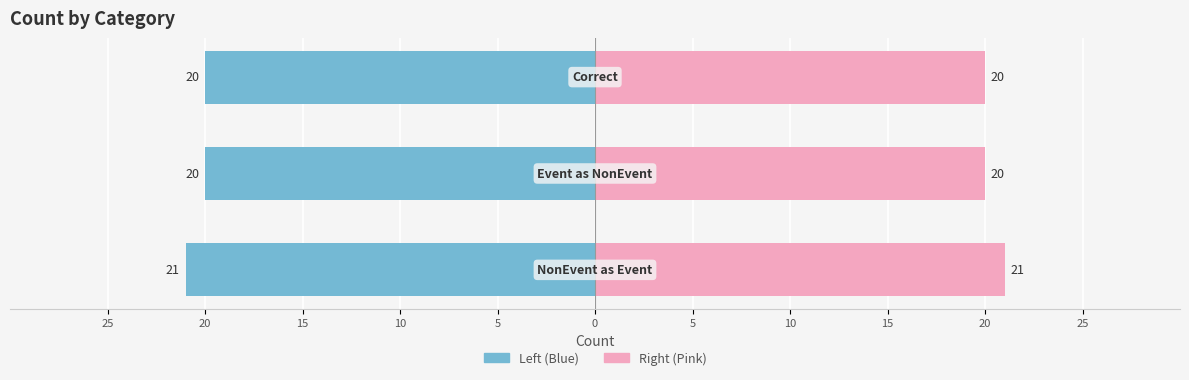

How many bars are there in total?

6